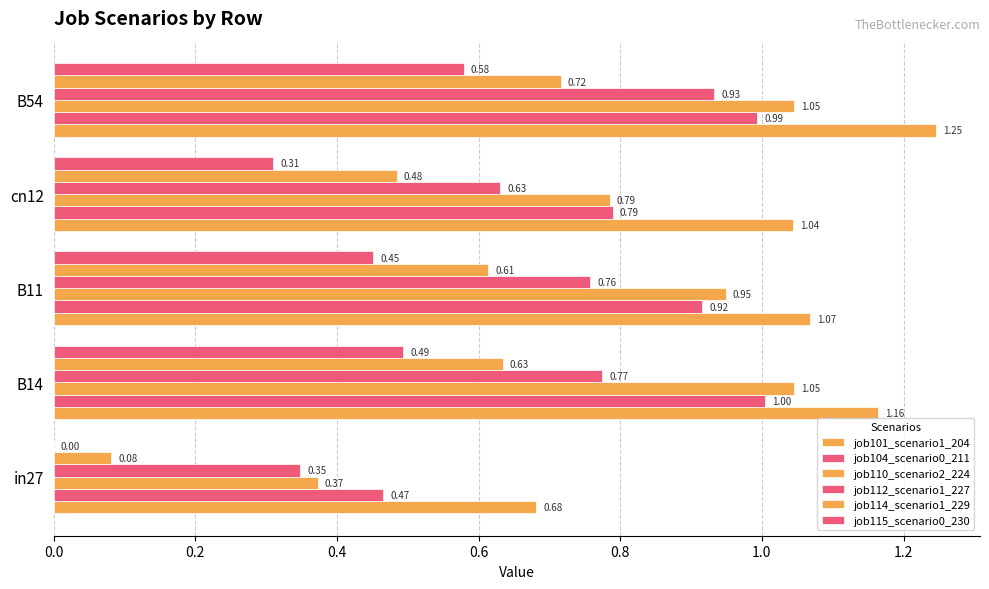

Reading left to right, what are all the values shown in this chart?

job101_scenario1_204: 0.7	1.2	1.1	1.0	1.2
job104_scenario0_211: 0.5	1.0	0.9	0.8	1.0
job110_scenario2_224: 0.4	1.0	0.9	0.8	1.0
job112_scenario1_227: 0.3	0.8	0.8	0.6	0.9
job114_scenario1_229: 0.1	0.6	0.6	0.5	0.7
job115_scenario0_230: 0.0	0.5	0.5	0.3	0.6